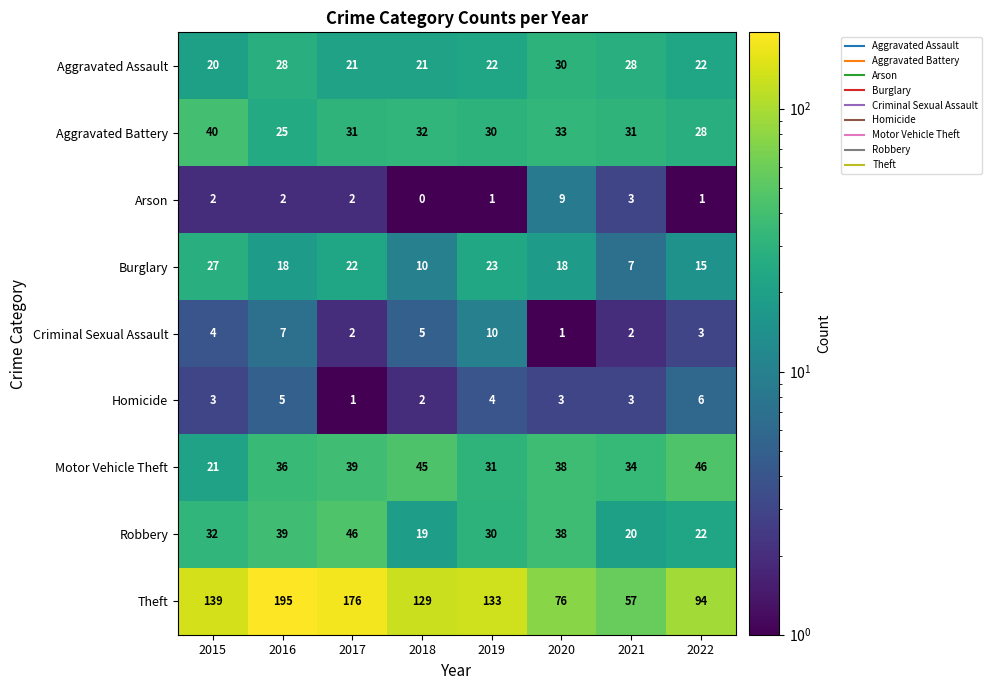

At which category does the chart reach its minimum across all series?

2018